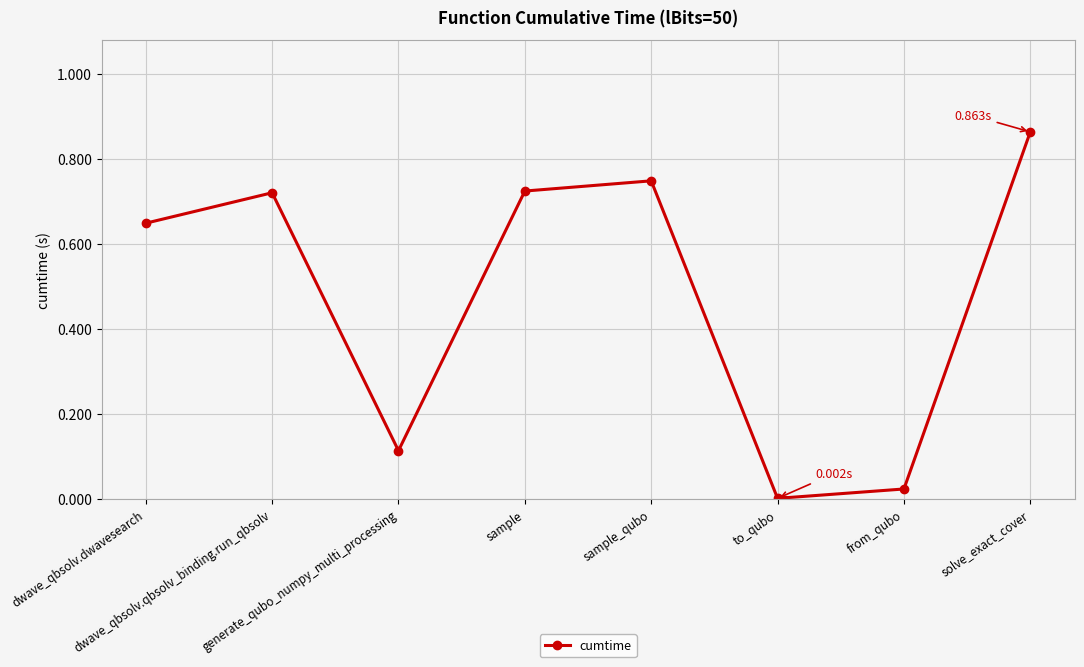

How many interior local peaks (higher than both neighbors) does the data have?

2